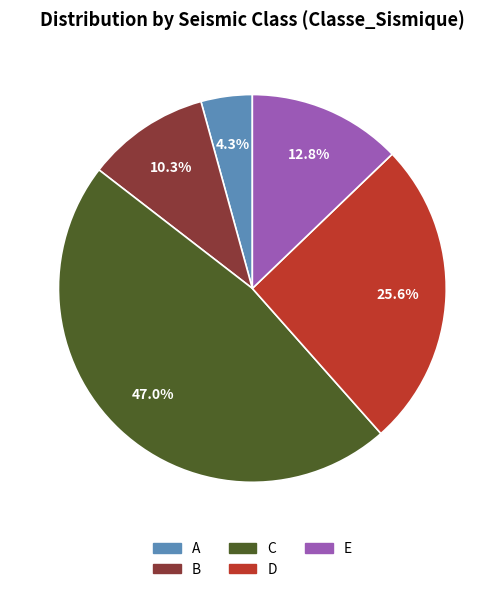

Does any single category account for the majority?

No